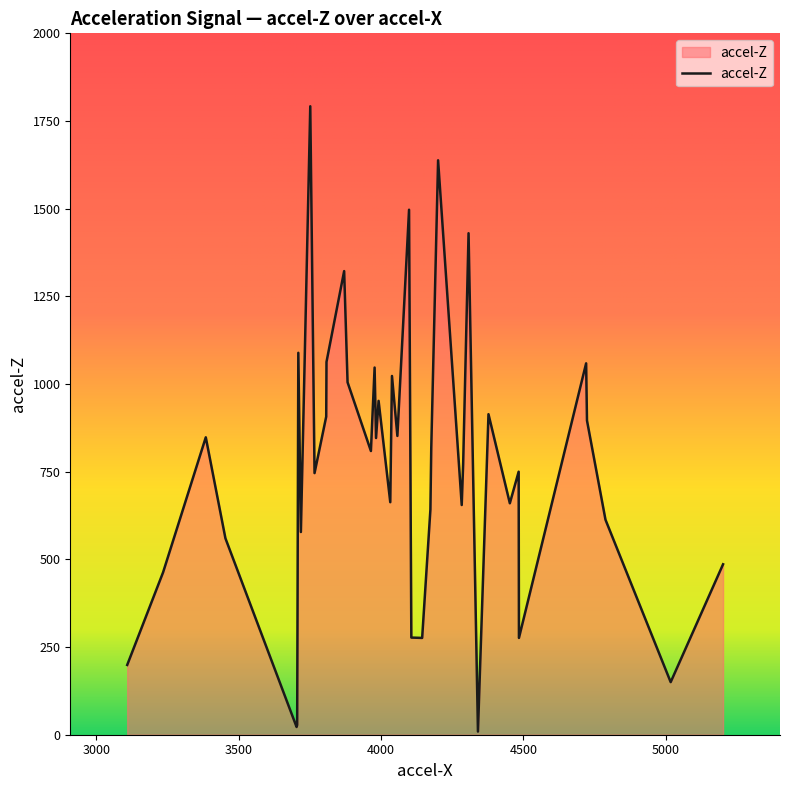

Count the number of categories in the chart.

40